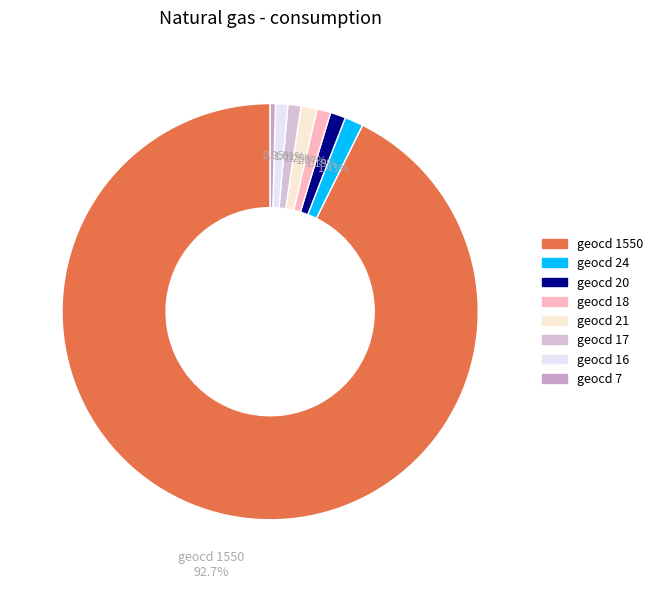

Does any single category account for the majority?

Yes